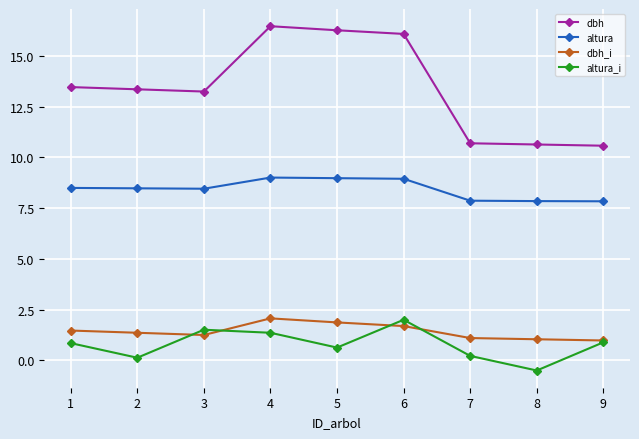

What is the lowest value of the dbh_i series?

1.0